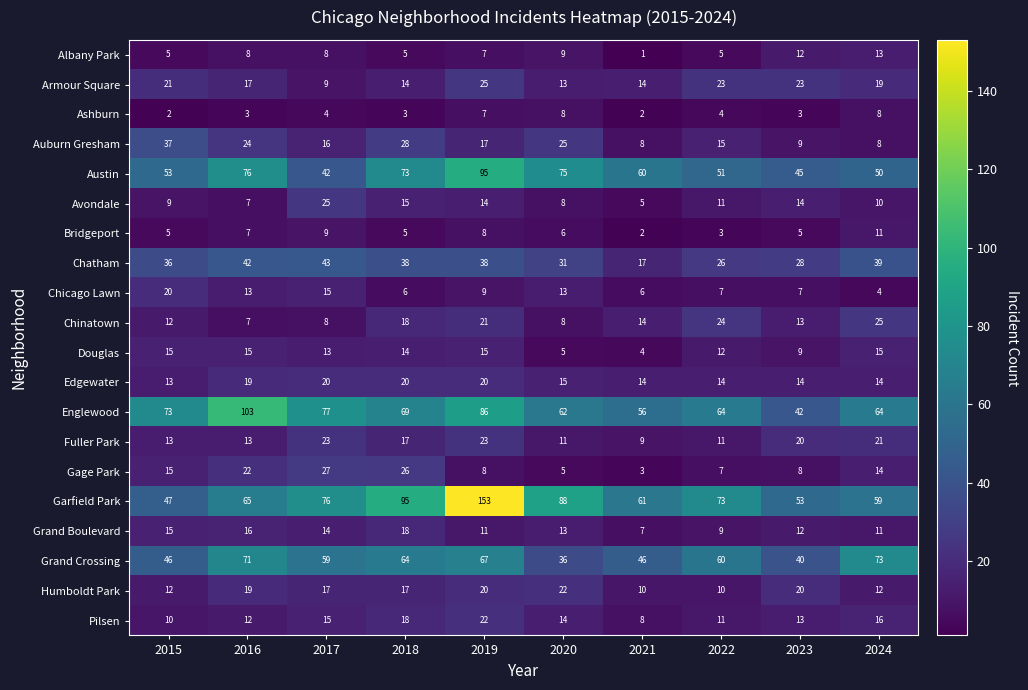

What is the approximate value of Bridgeport at 2024?

11